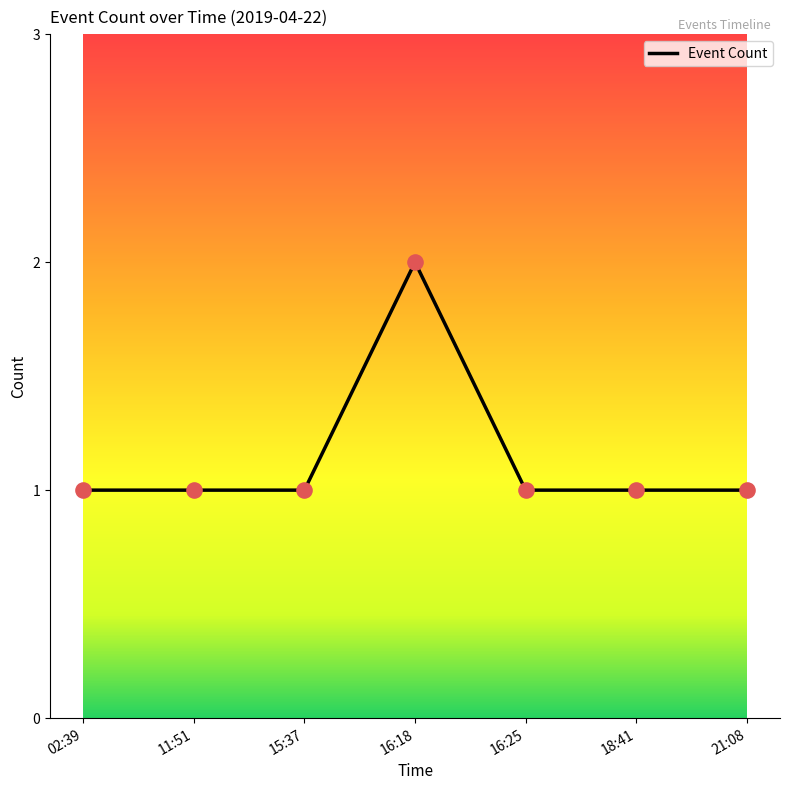

What is the change in value from 16:18 to 18:41?

-1